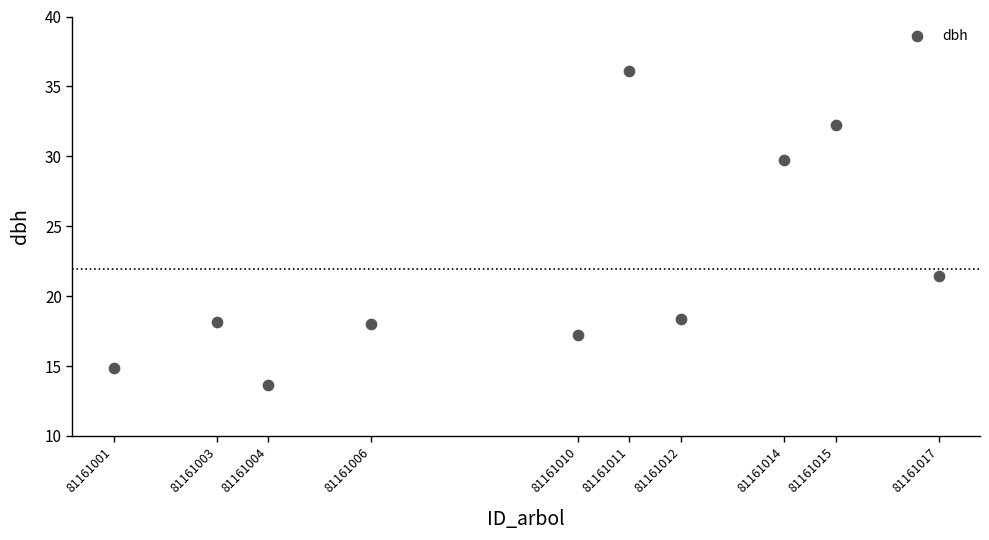

What Y value in the scatter plot is closest to 24?

21.4